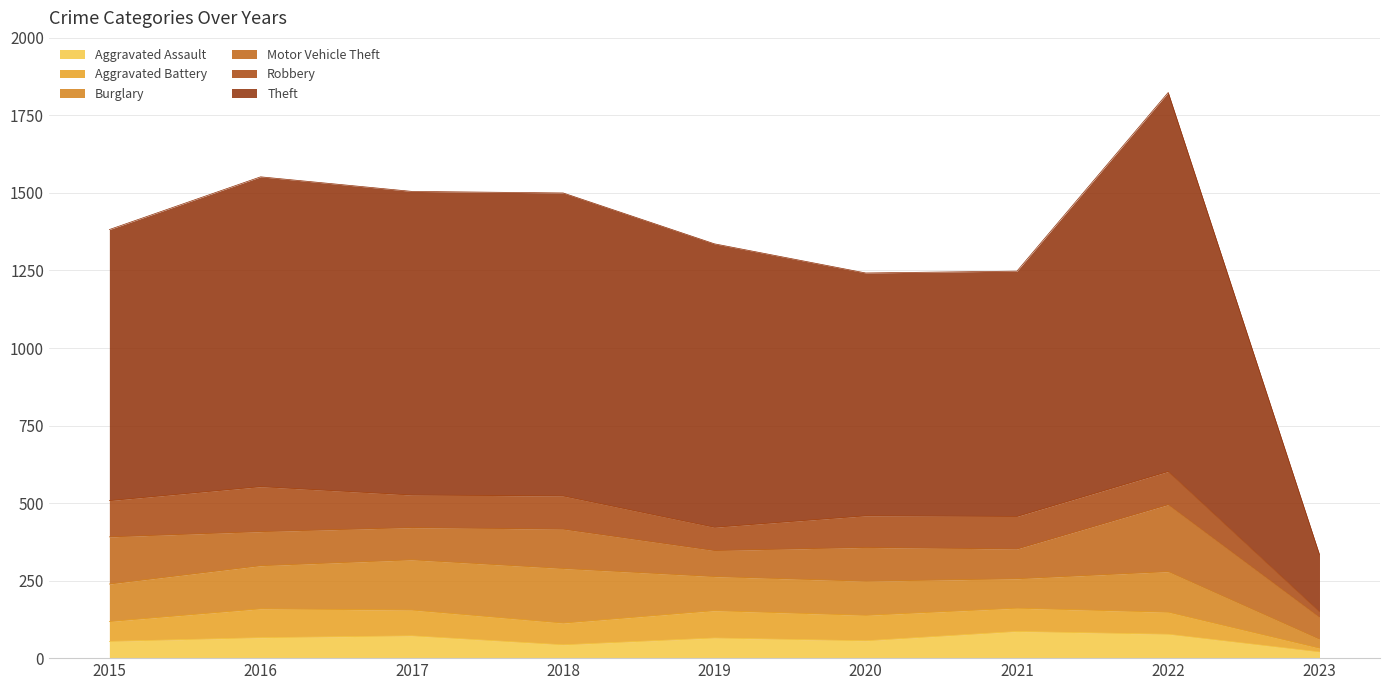

Reading left to right, what are all the values shown in this chart?

Aggravated Assault: 2015=54	2016=66	2017=72	2018=43	2019=65	2020=56	2021=86	2022=77	2023=20
Aggravated Battery: 2015=64	2016=93	2017=83	2018=70	2019=88	2020=82	2021=75	2022=71	2023=12
Burglary: 2015=121	2016=139	2017=162	2018=176	2019=110	2020=110	2021=95	2022=131	2023=29
Motor Vehicle Theft: 2015=152	2016=110	2017=104	2018=127	2019=84	2020=109	2021=96	2022=216	2023=71
Robbery: 2015=117	2016=145	2017=105	2018=107	2019=75	2020=102	2021=105	2022=107	2023=18
Theft: 2015=874	2016=999	2017=979	2018=977	2019=914	2020=783	2021=791	2022=1222	2023=184